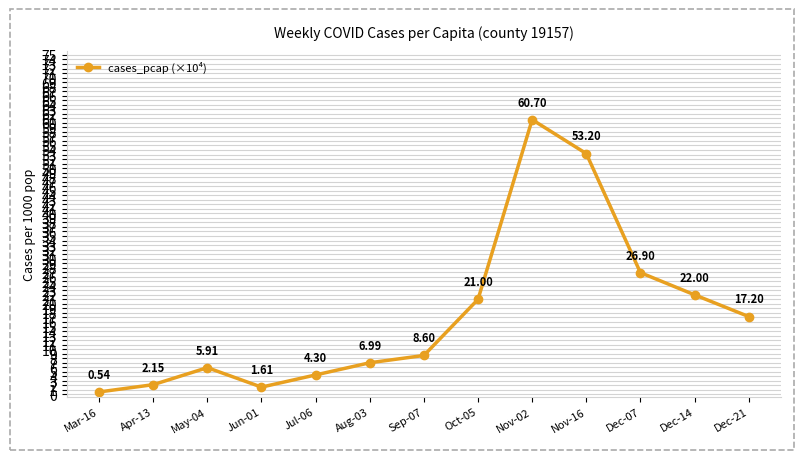

Where is the first local maximum?

May-04